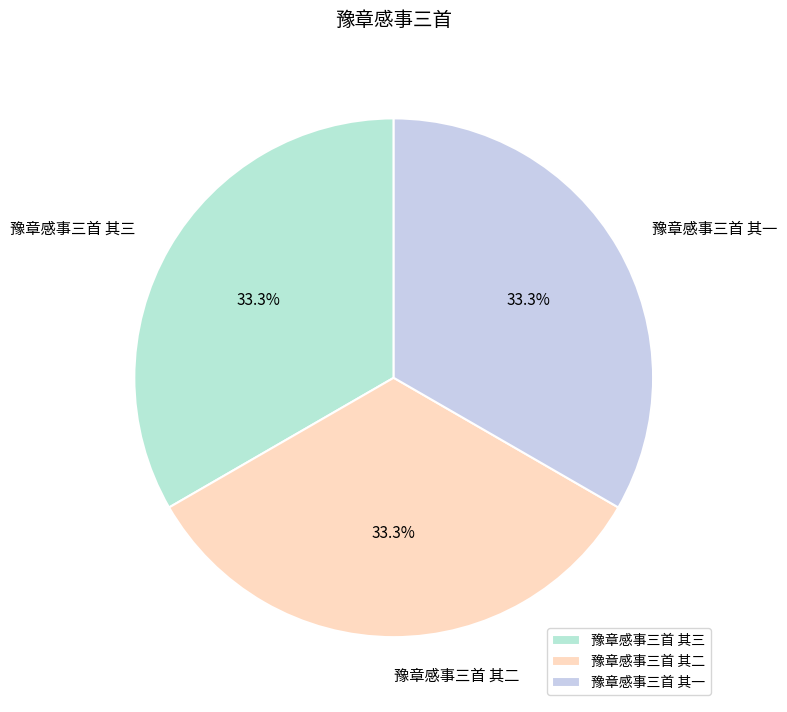

How many slices are in this pie chart?

3